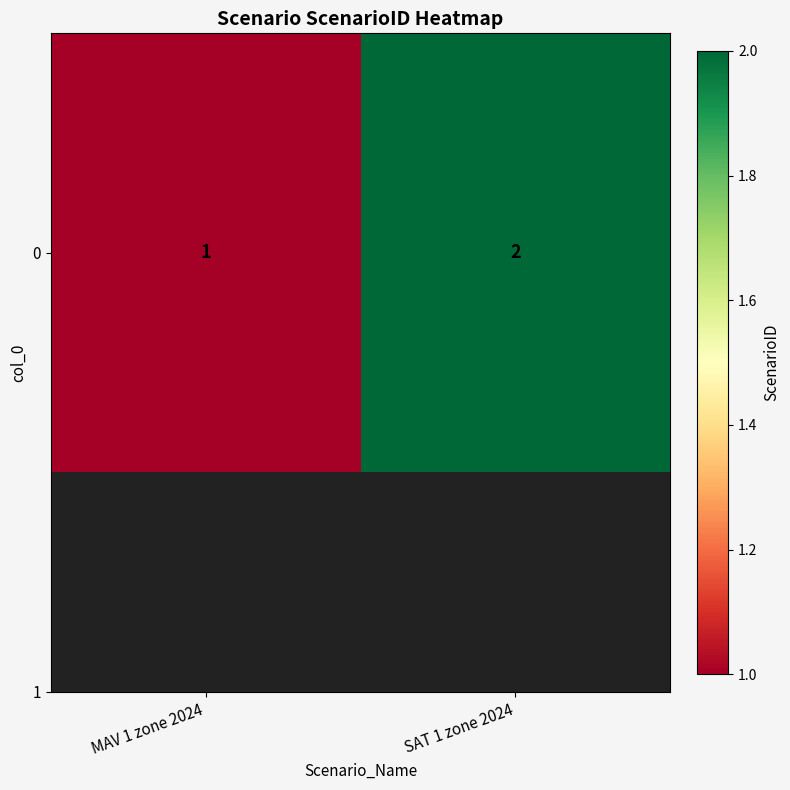

What is the average value?

2